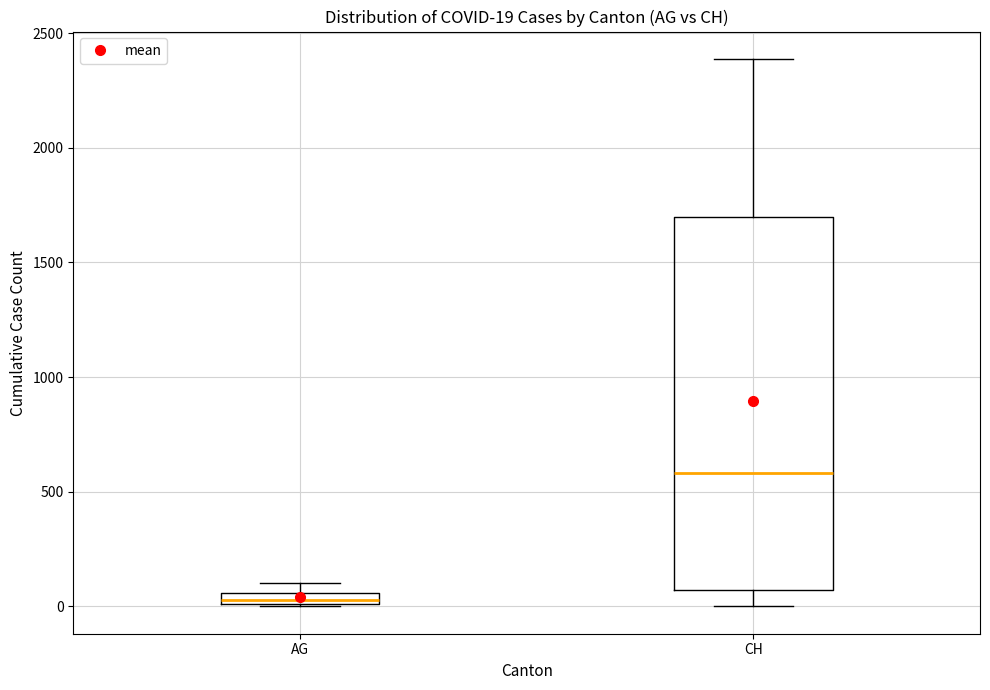

Which box has the lowest median line?

AG